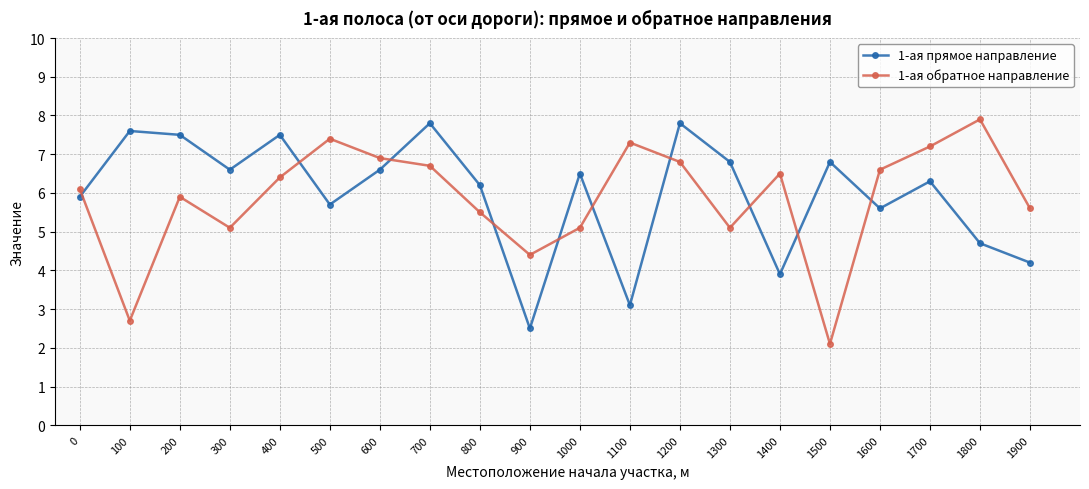

What is the average value of the 1-ая прямое направление series?

6.0